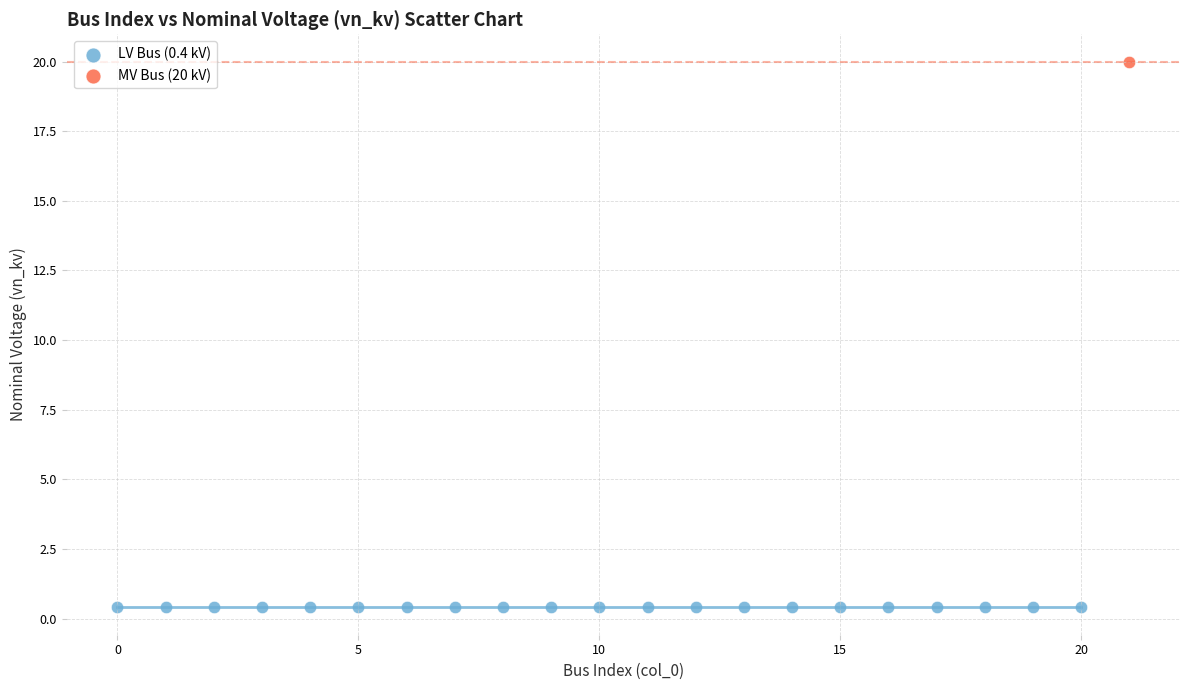

Which series contains the lowest Y value?

LV Bus (0.4 kV)